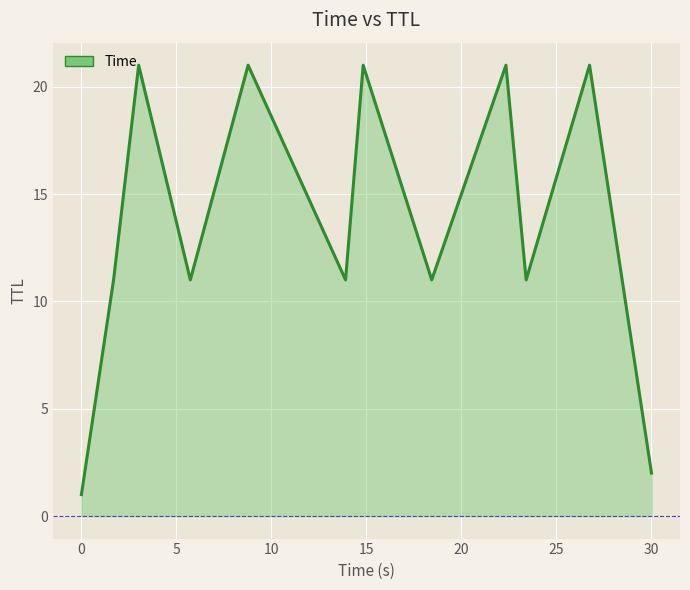

Reading right to left, list all the values displayed in this chart.

2	21	11	21	11	21	11	21	11	21	11	1